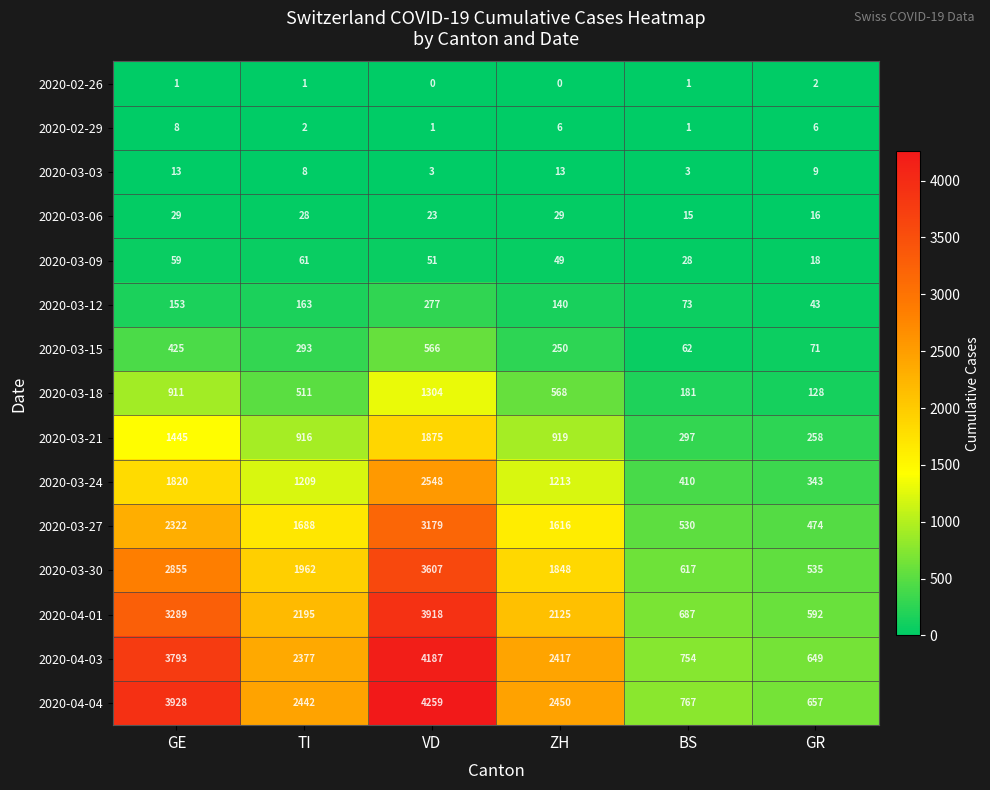

The 2020-03-12 series shows 163 at TI. True or false?

True